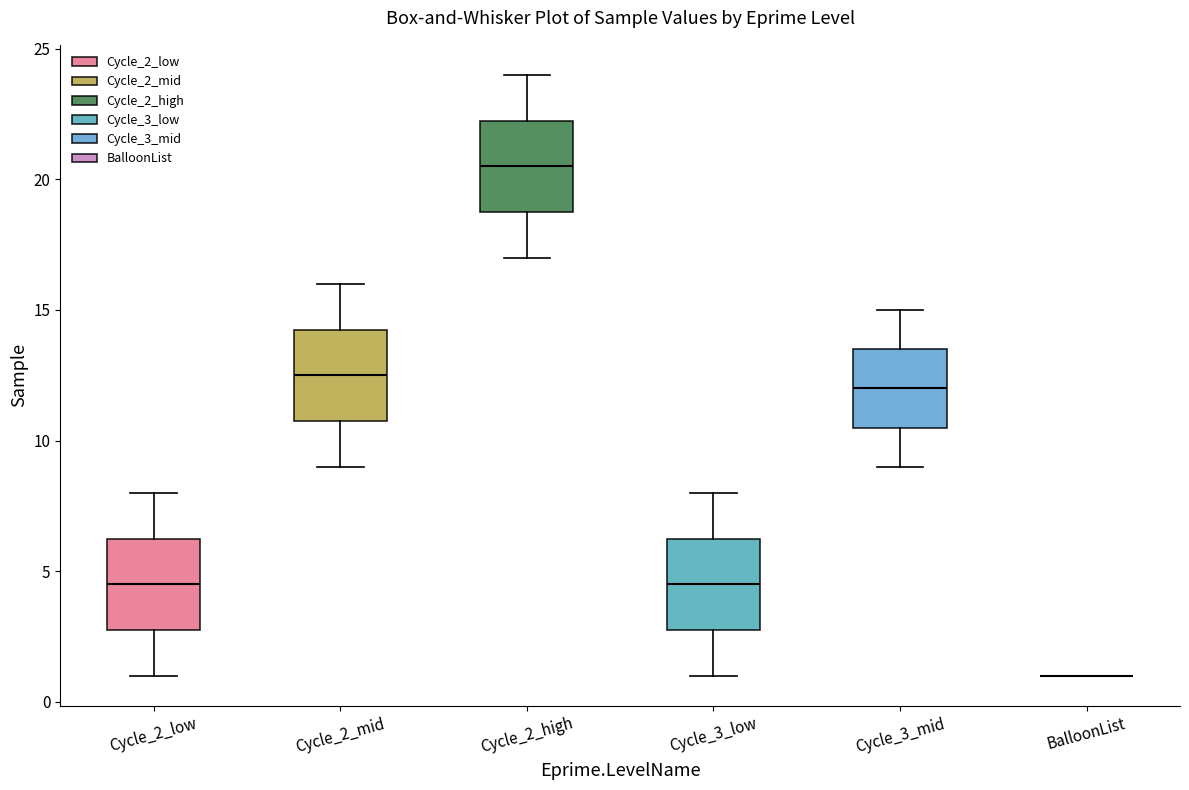

Reading left to right, read every box against the y-axis: the position of its median line, the range the box covers, and the ends of its whiskers. The values are not printed on the chart, so give them approximately, as read against the axis.

Cycle_2_low: median 4.5, box 3.0 to 6.5, whiskers 1.0 to 8.0
Cycle_2_mid: median 12.5, box 11.0 to 14.5, whiskers 9.0 to 16.0
Cycle_2_high: median 20.5, box 19.0 to 22.5, whiskers 17.0 to 24.0
Cycle_3_low: median 4.5, box 3.0 to 6.5, whiskers 1.0 to 8.0
Cycle_3_mid: median 12.0, box 10.5 to 13.5, whiskers 9.0 to 15.0
BalloonList: box collapsed to a line at 1.0, whiskers 1.0 to 1.0